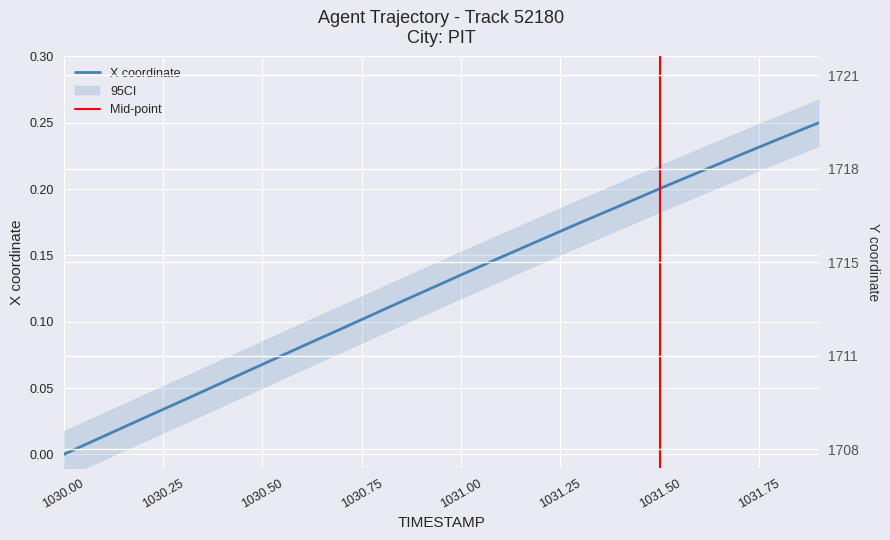

What is the difference between the Y values at 1030.3 and 1030.7?

2.8